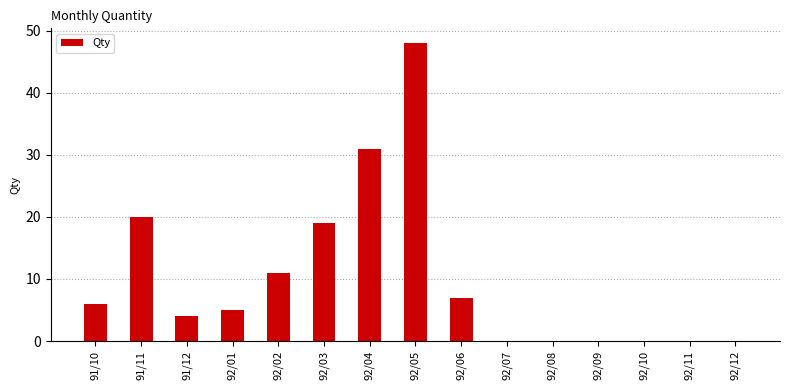

Is it true that the value at 91/11 is 20?

True